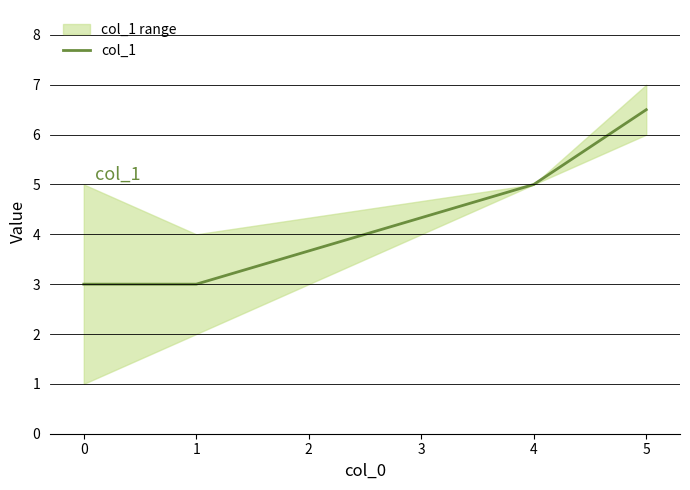

Is this an area chart (filled region under the line)?

No